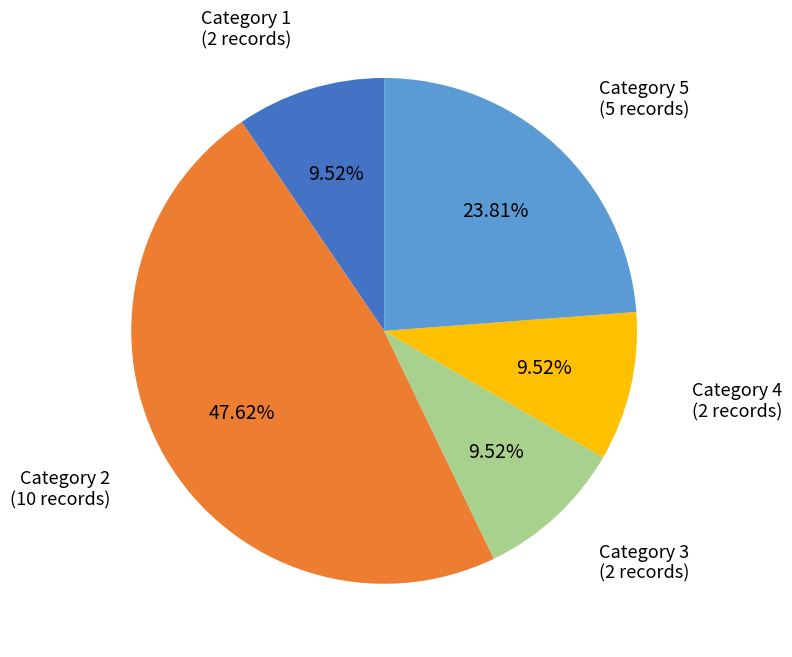

Does any single category account for the majority?

No